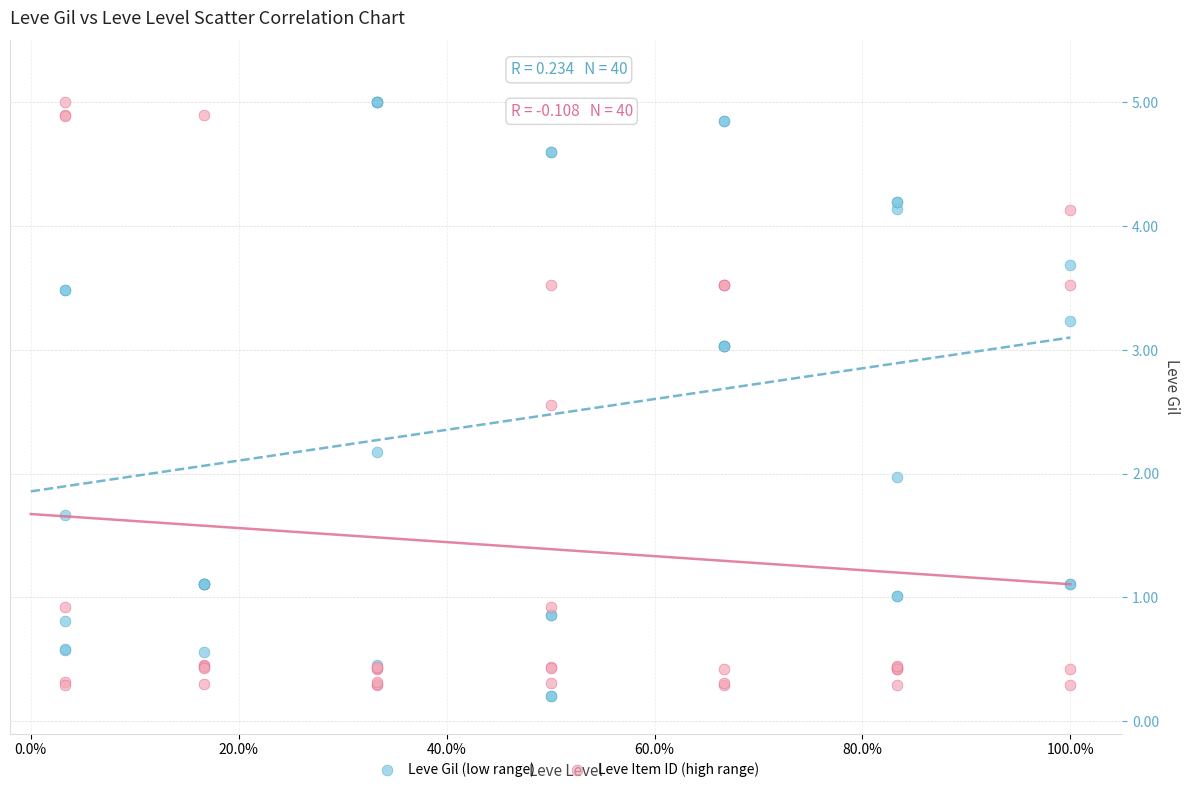

What is the X range (max minus min) for the scatter plot?

1.0